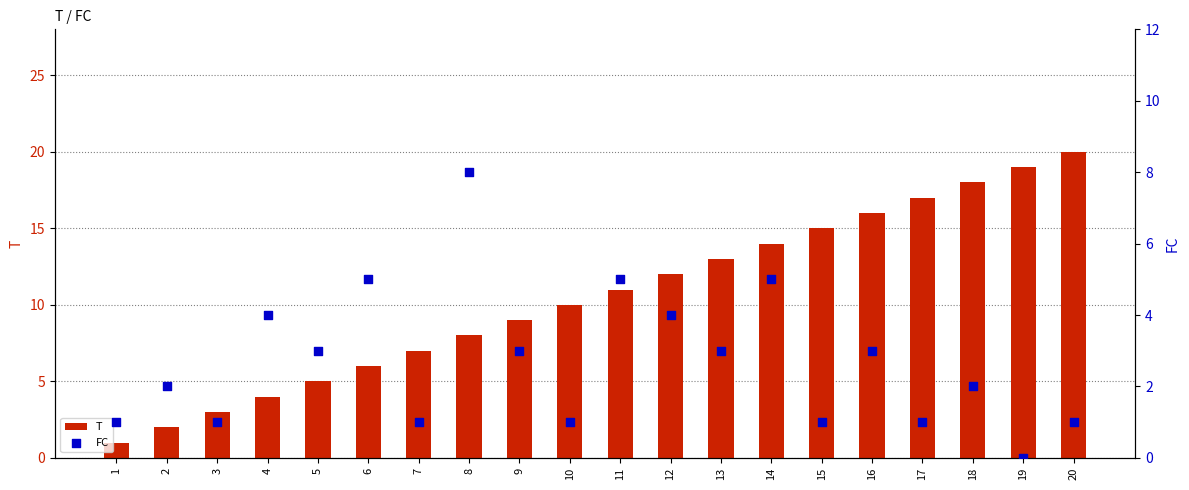

At how many categories does at least one series exceed 9?

11